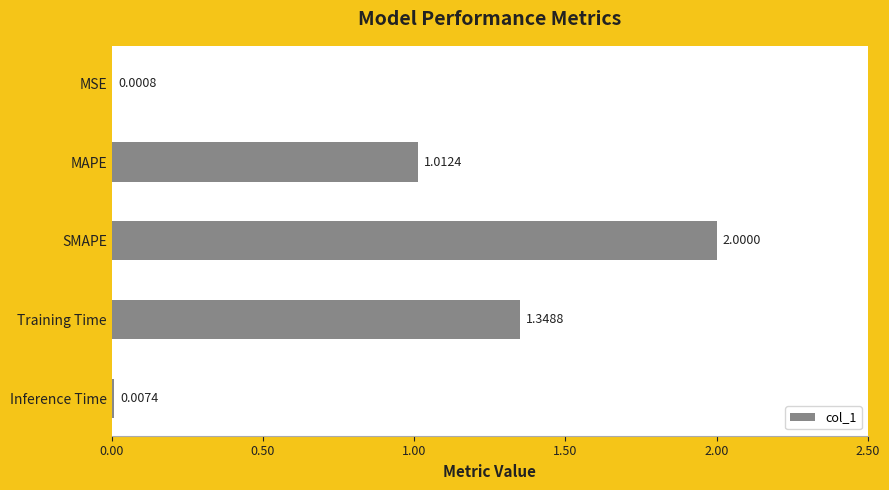

What is the change in value from Training Time to Inference Time?

-1.3